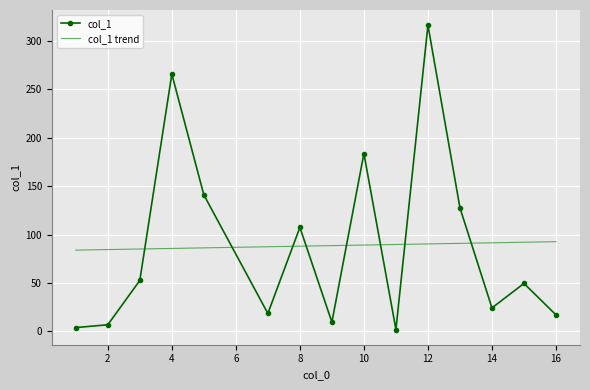

What is the maximum value for col_1?

316.3